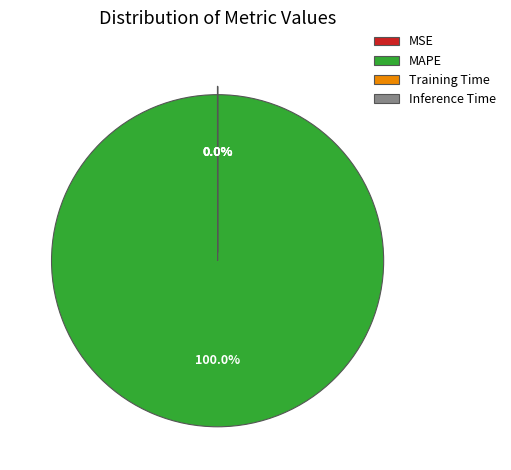

What is the majority slice?

MAPE